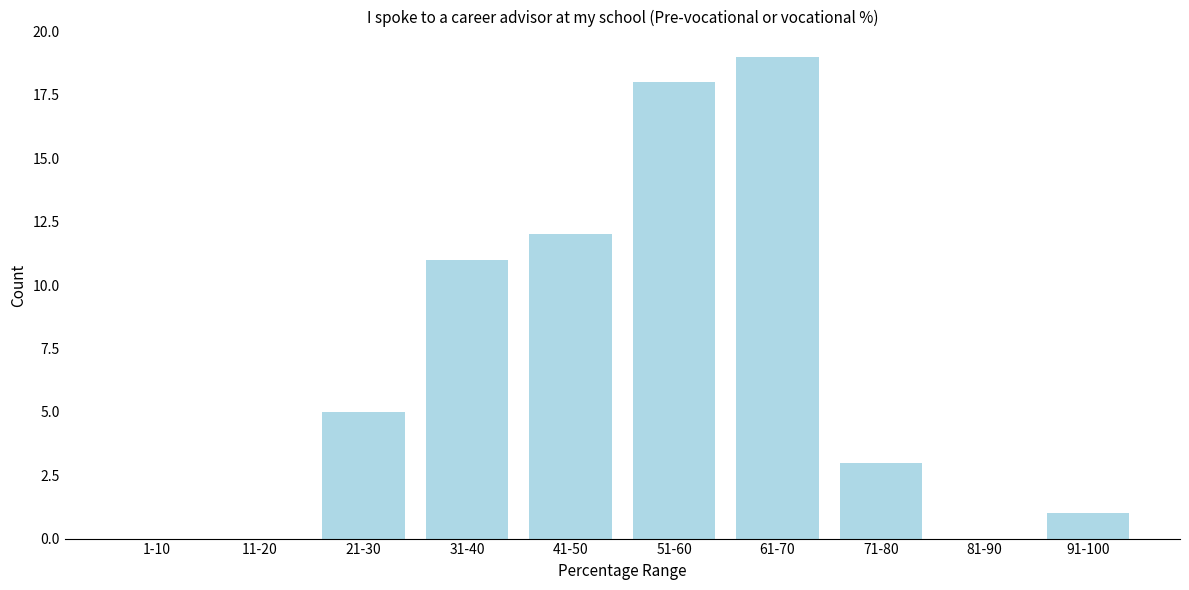

Reading left to right, extract all data points from this chart.

1-10=0	11-20=0	21-30=5	31-40=11	41-50=12	51-60=18	61-70=19	71-80=3	81-90=0	91-100=1